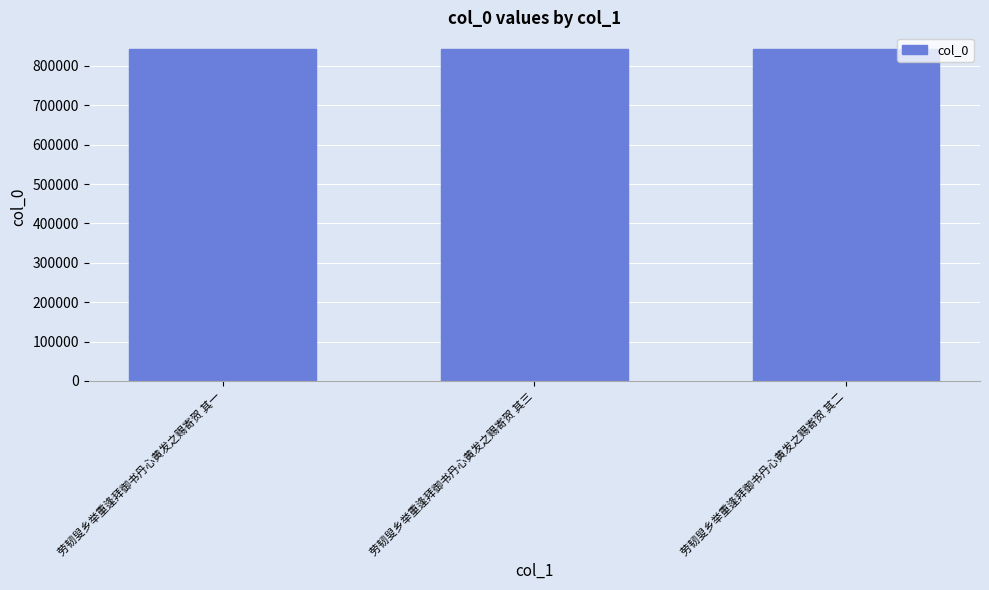

Does the chart contain stacked bars?

No